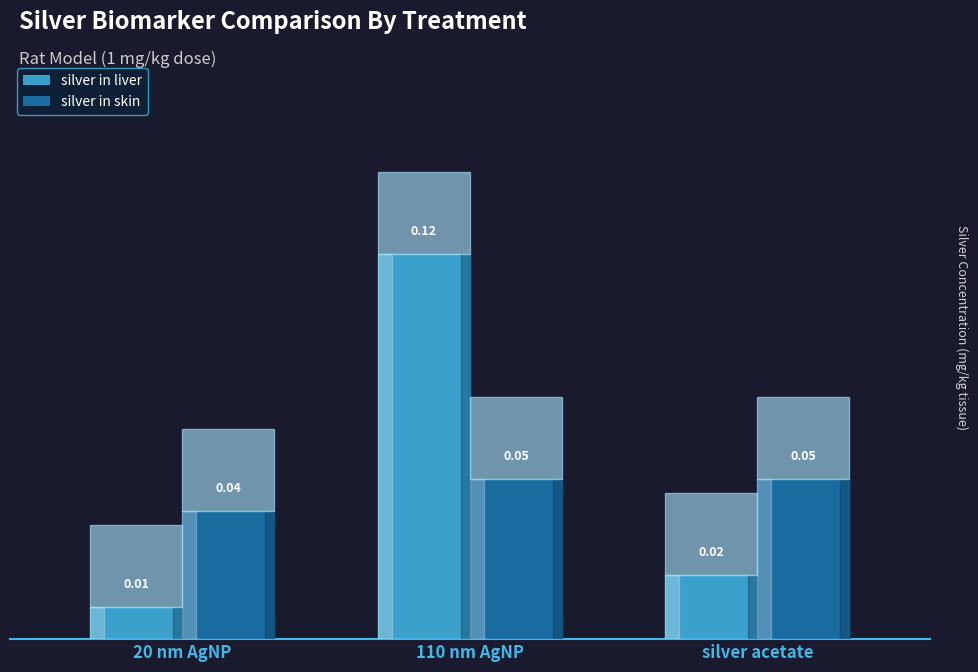

Which label corresponds to the largest value in the chart?

110 nm AgNP